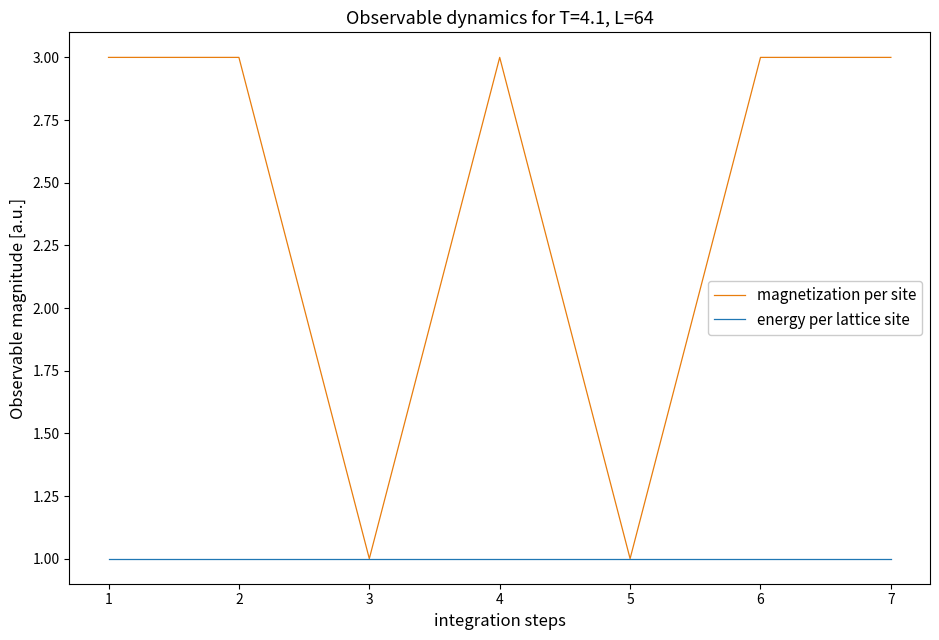

Rank the series by their average value, from lowest to highest.

energy per lattice site, magnetization per site